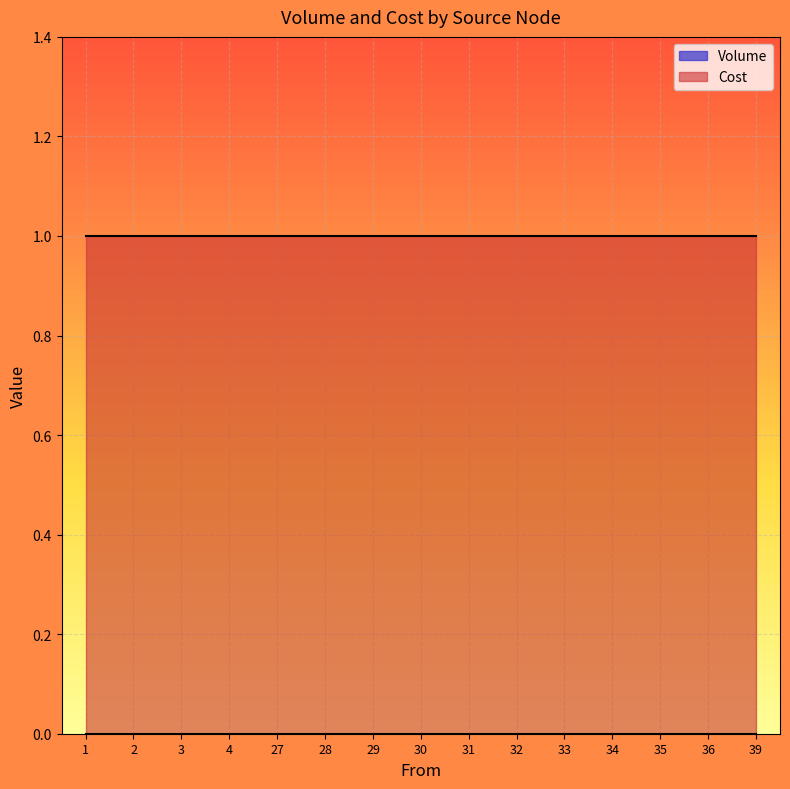

Which series has the largest total across all categories?

Cost